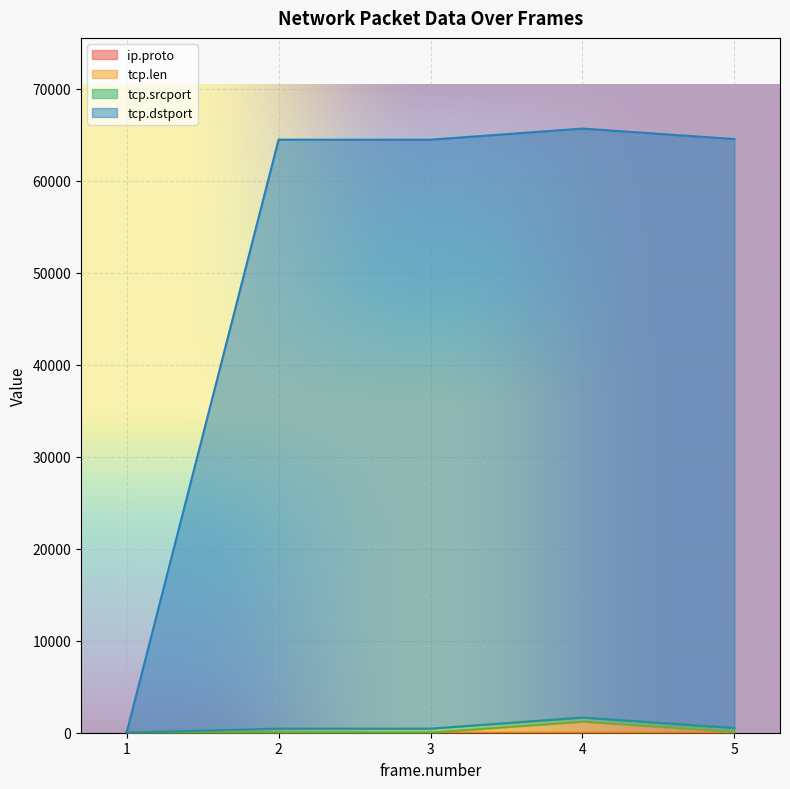

List the labels in order of tcp.len value, smallest first.

2, 3, 1, 5, 4